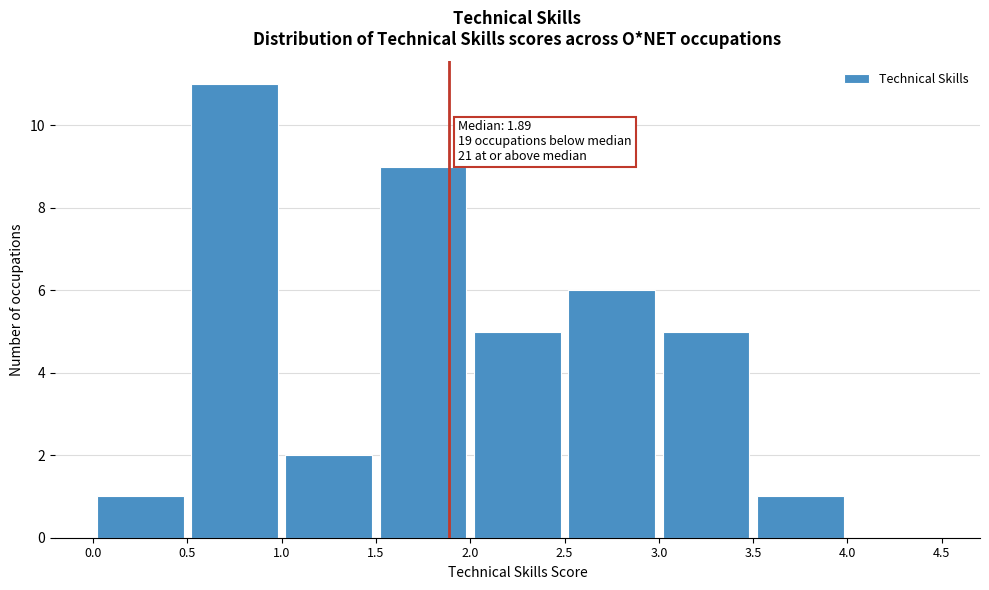

Over which range of the x-axis is the bar tallest?

0.5 to 1.0